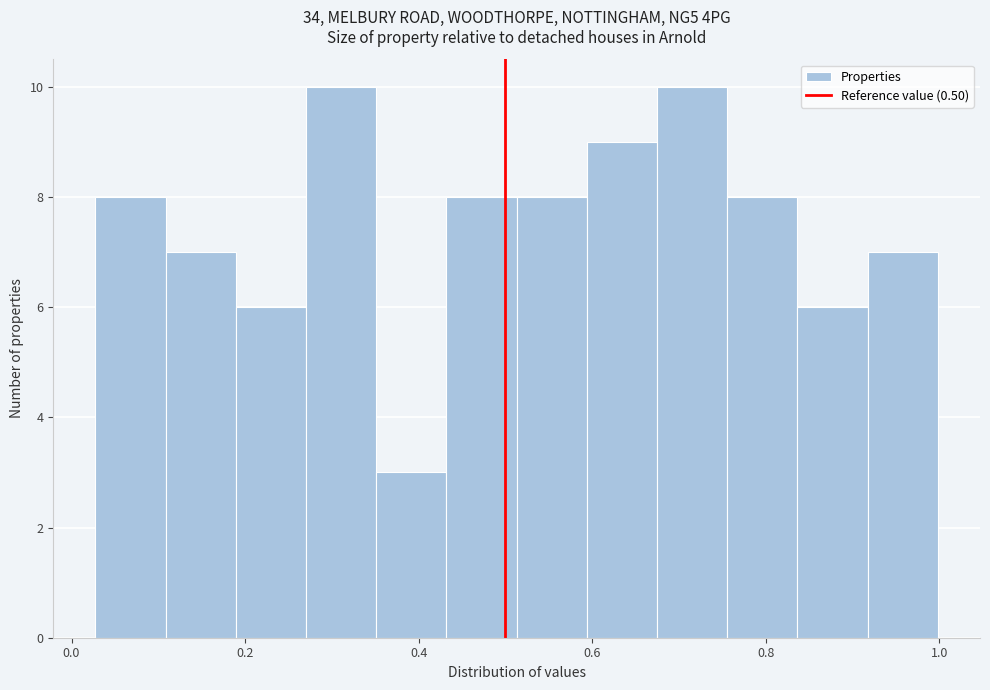

Reading left to right, transcribe this chart: for each bar, give the range it covers on the x-axis and its height. Neither the bar edges nor the heights are printed on the chart, so give them approximately, as read against the axes.

0.02 to 0.10: 8
0.10 to 0.18: 7
0.18 to 0.28: 6
0.28 to 0.36: 10
0.36 to 0.44: 3
0.44 to 0.52: 8
0.52 to 0.60: 8
0.60 to 0.68: 9
0.68 to 0.76: 10
0.76 to 0.84: 8
0.84 to 0.92: 6
0.92 to 1.00: 7